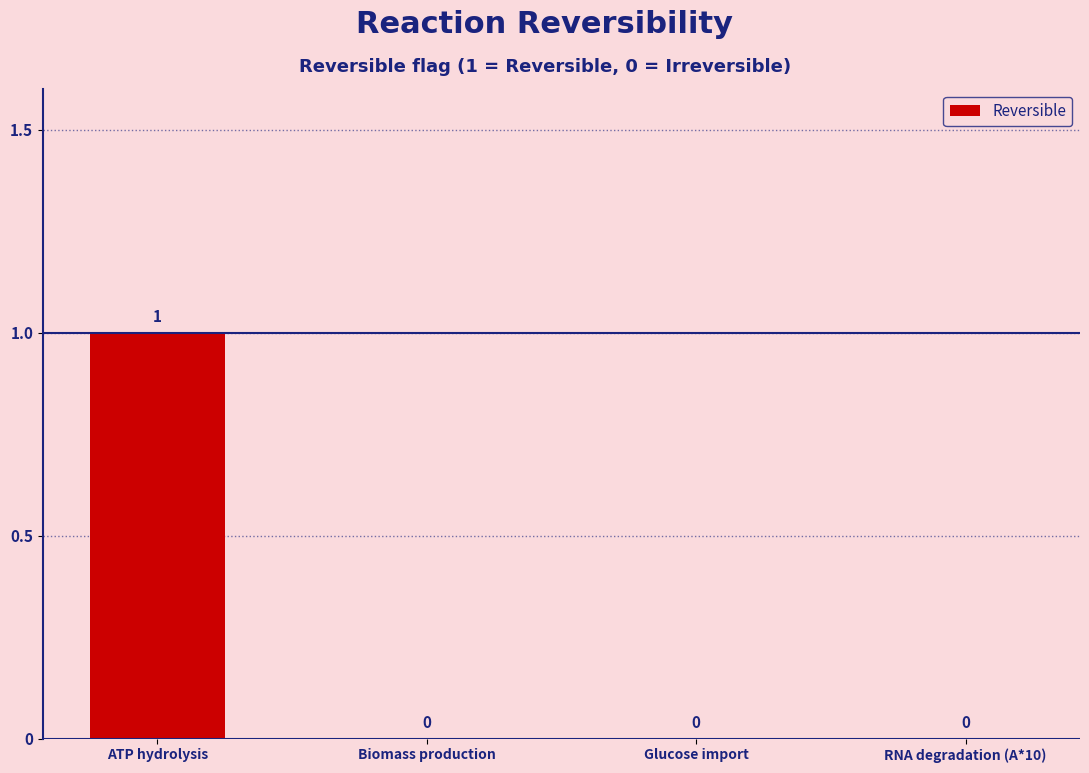

How many values are between 0 and 1?

4